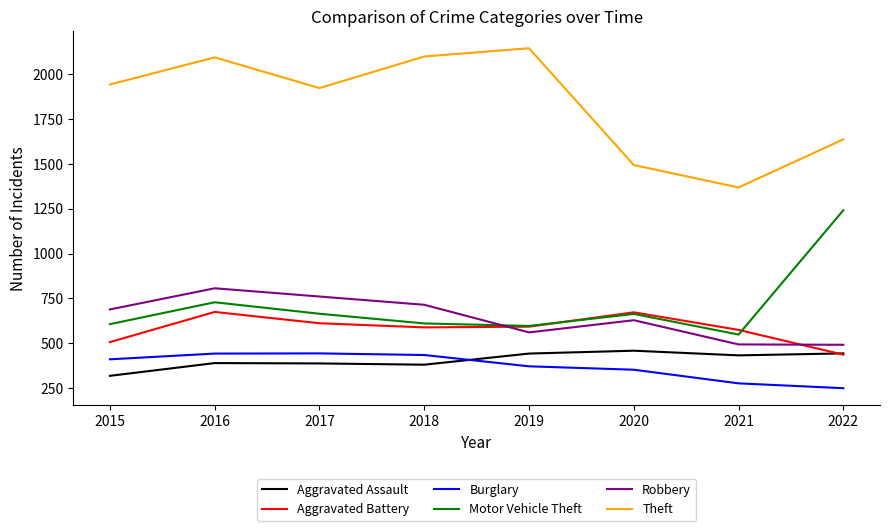

Which series has the largest total across all categories?

Theft